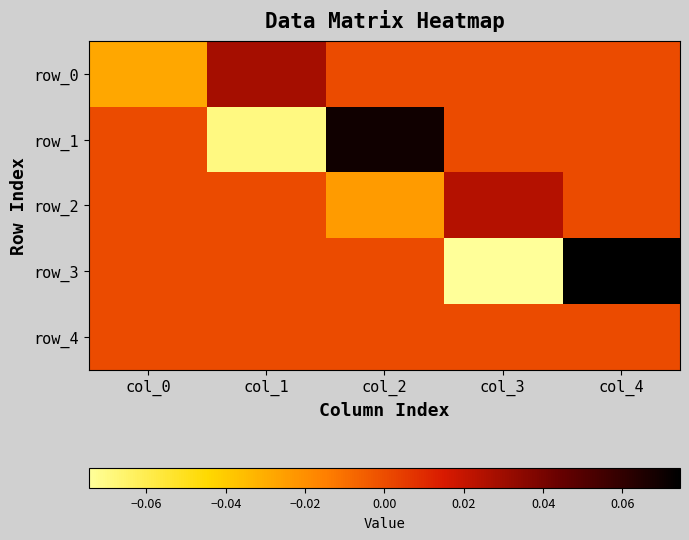

At how many categories does at least one series exceed 0?

4